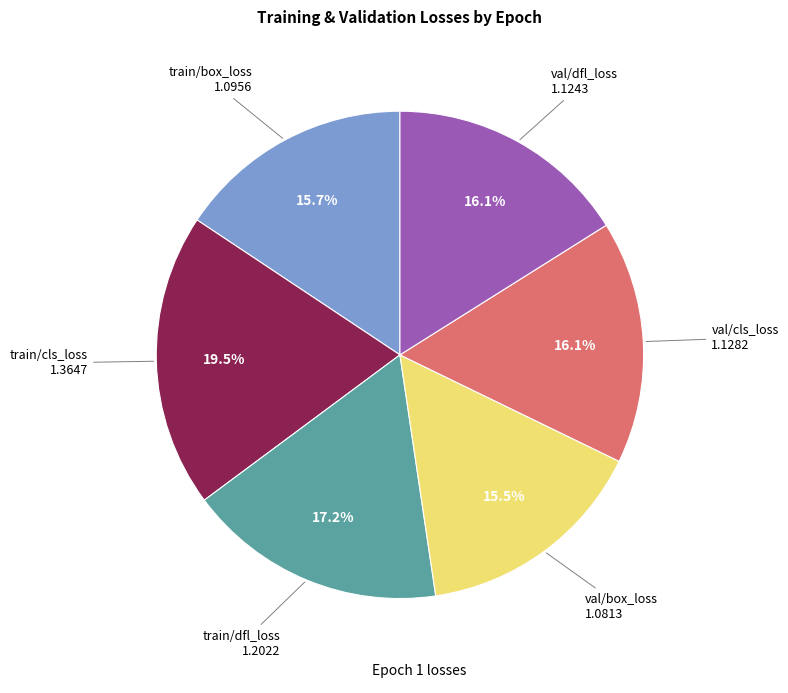

Is there any slice that represents more than half of the pie?

No